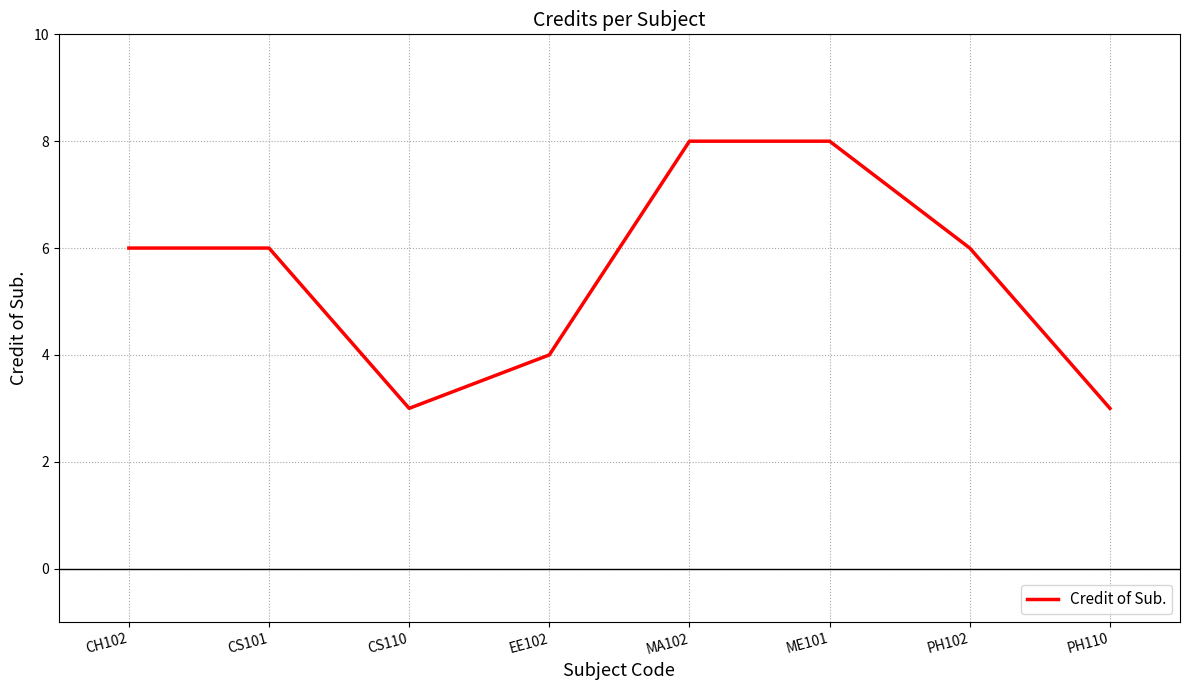

Where is the first local minimum?

CS110